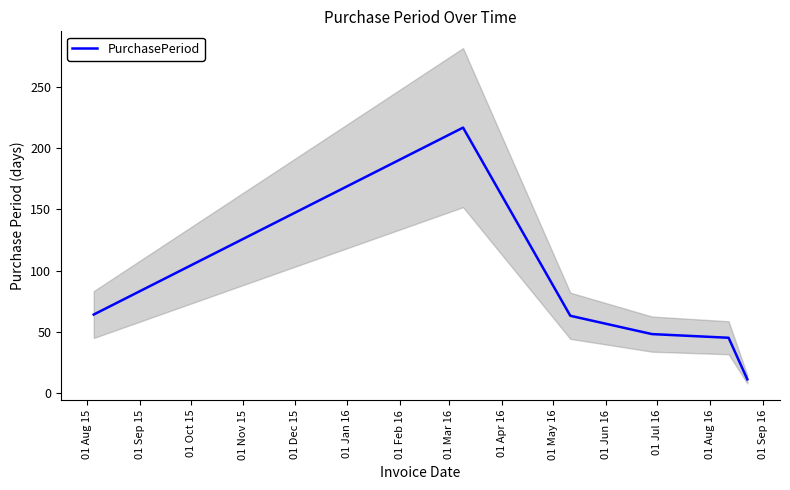

True or false: the data has more than 0 interior local peaks.

True